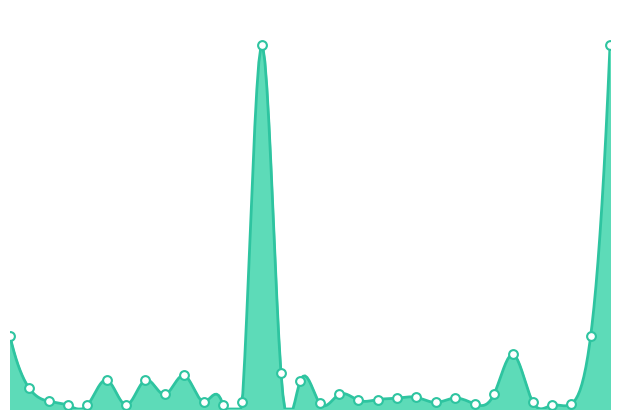

What is the change in value from 12 to 30?

+8999